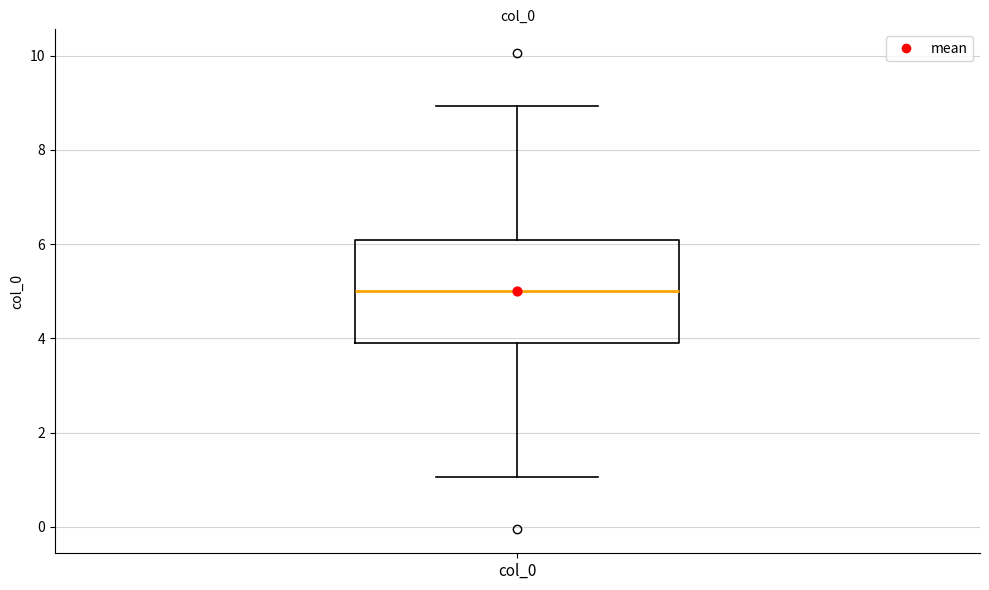

Transcribe this box plot: give where the median line is, the range the box spans, and where the two whiskers end, as read against the y-axis. The values are not printed on the chart, so give them approximately, as read against the axis.

median 5, box 4 to 6, whiskers 1 to 9